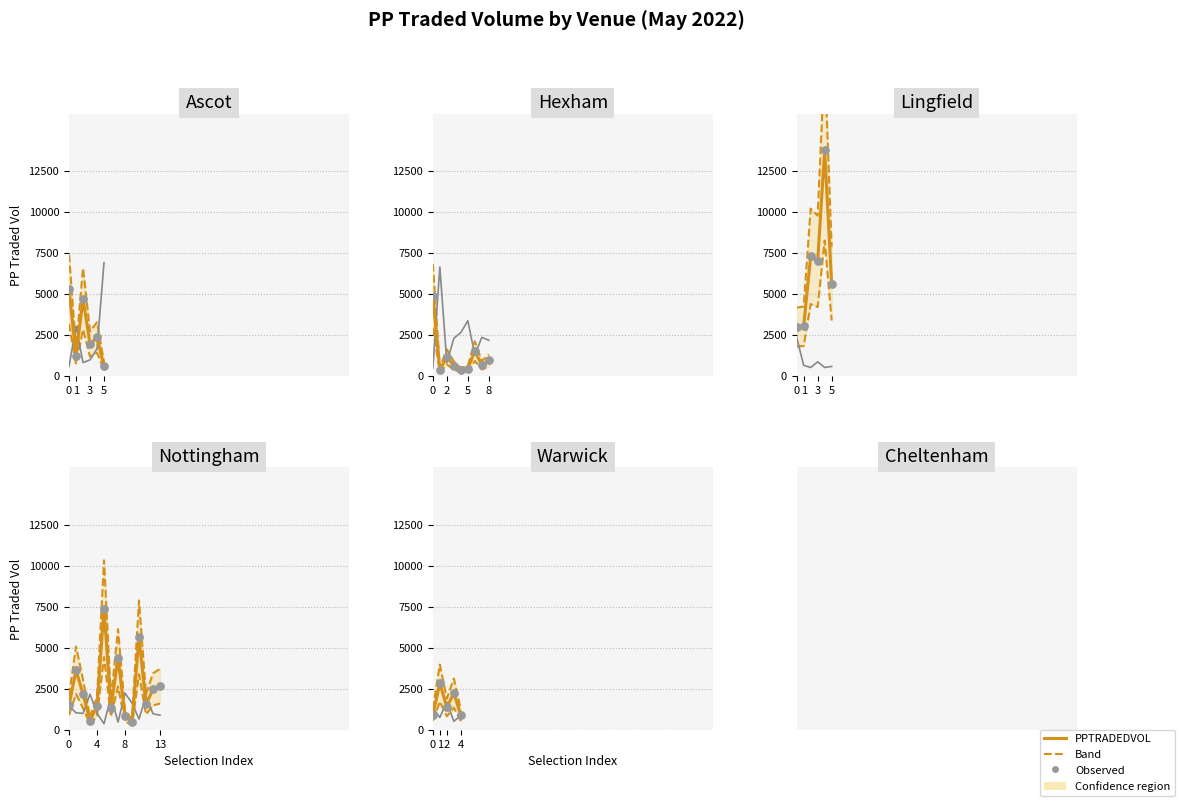

Which series has the largest total across all categories?

PPTRADEDVOL